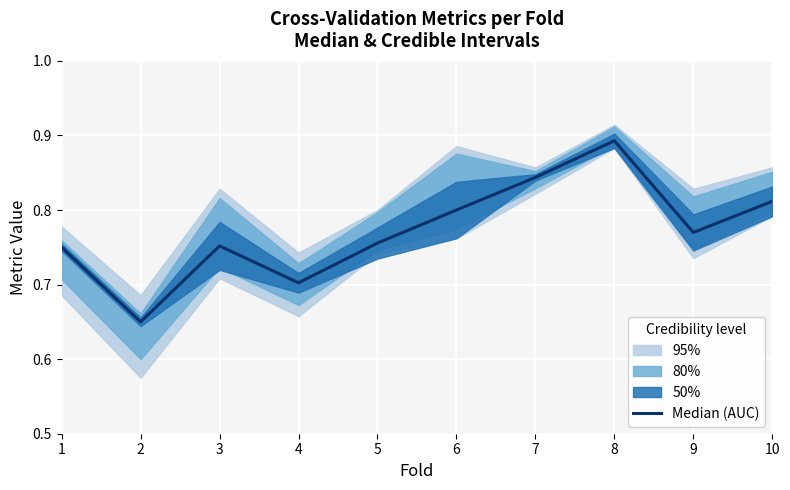

Where is the data nearest to the value 0?

2